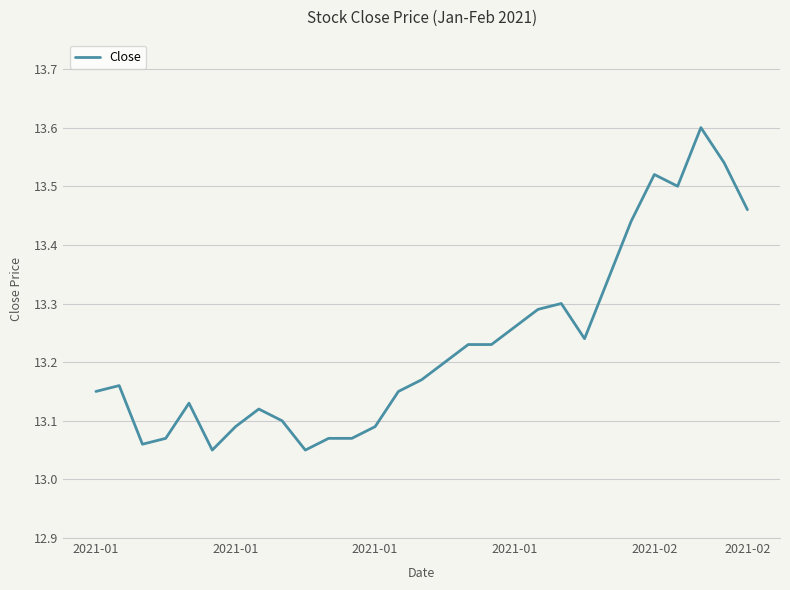

What is the difference between the maximum and minimum values?

0.6